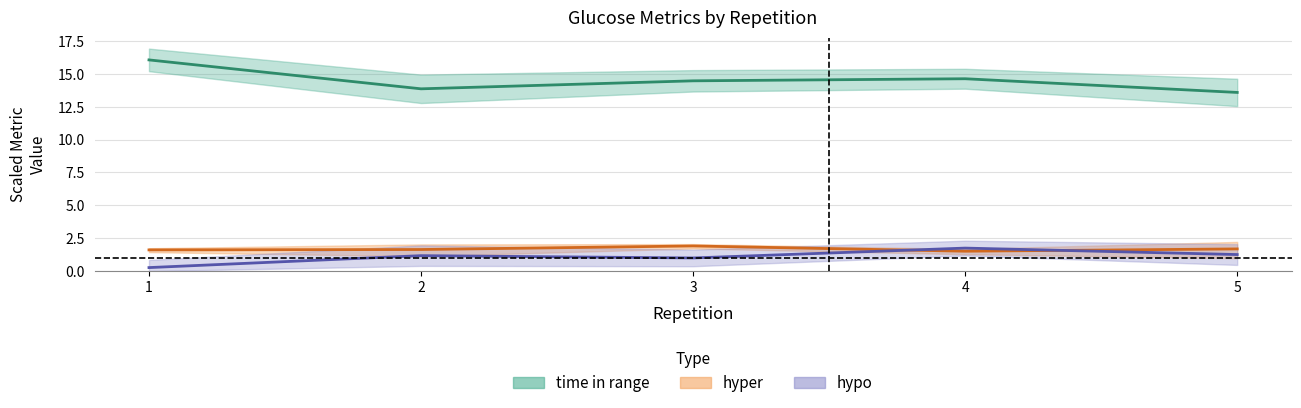

Is it true that hypo equals 1.7 at 4?

True